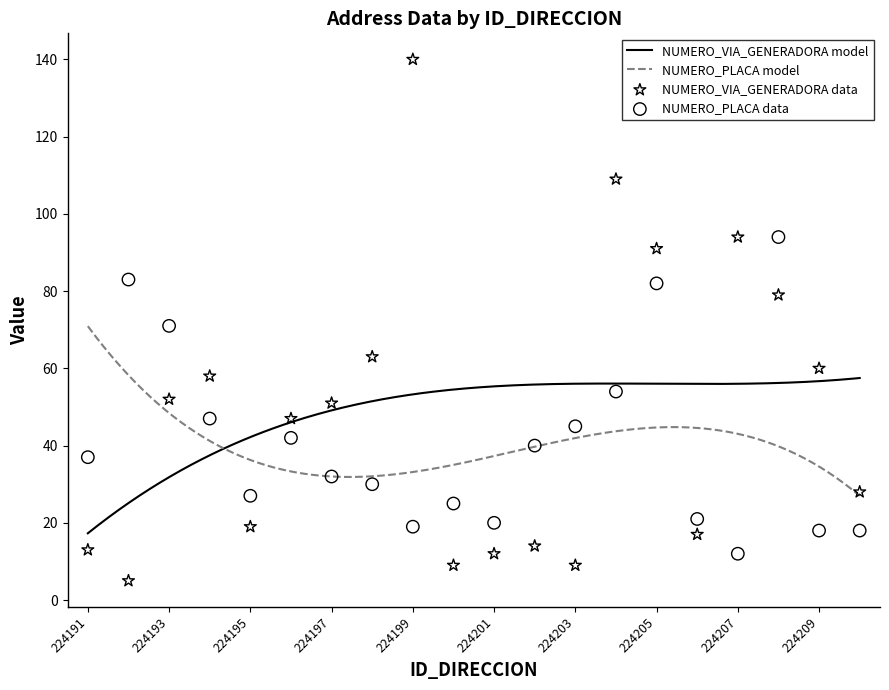

Is the value of NUMERO_VIA_GENERADORA_DIRECCION at 224208 greater than the value of NUMERO_PLACA_DIRECCION at 224205?

No